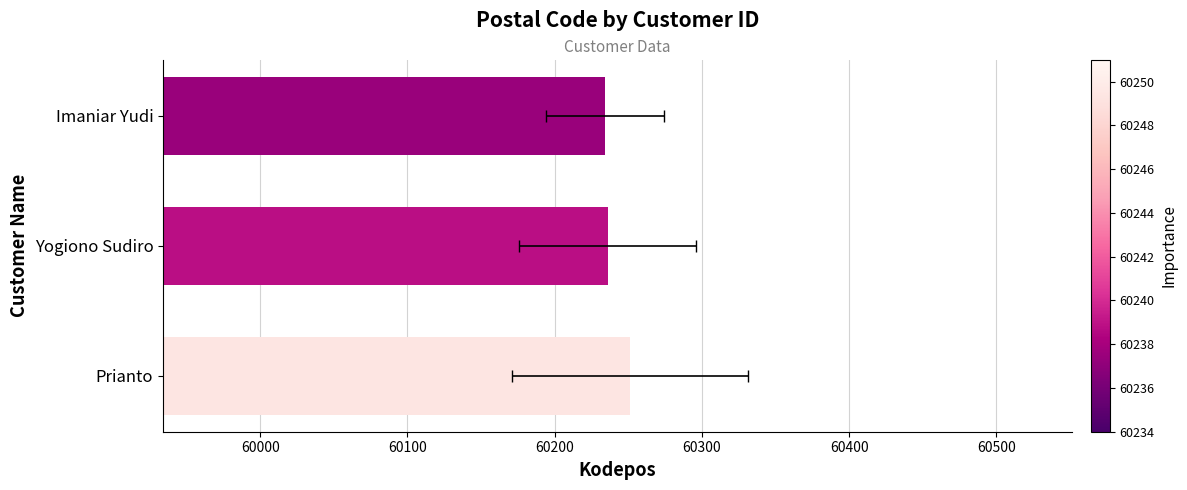

What is the value of the 2nd bar from the left?

60236